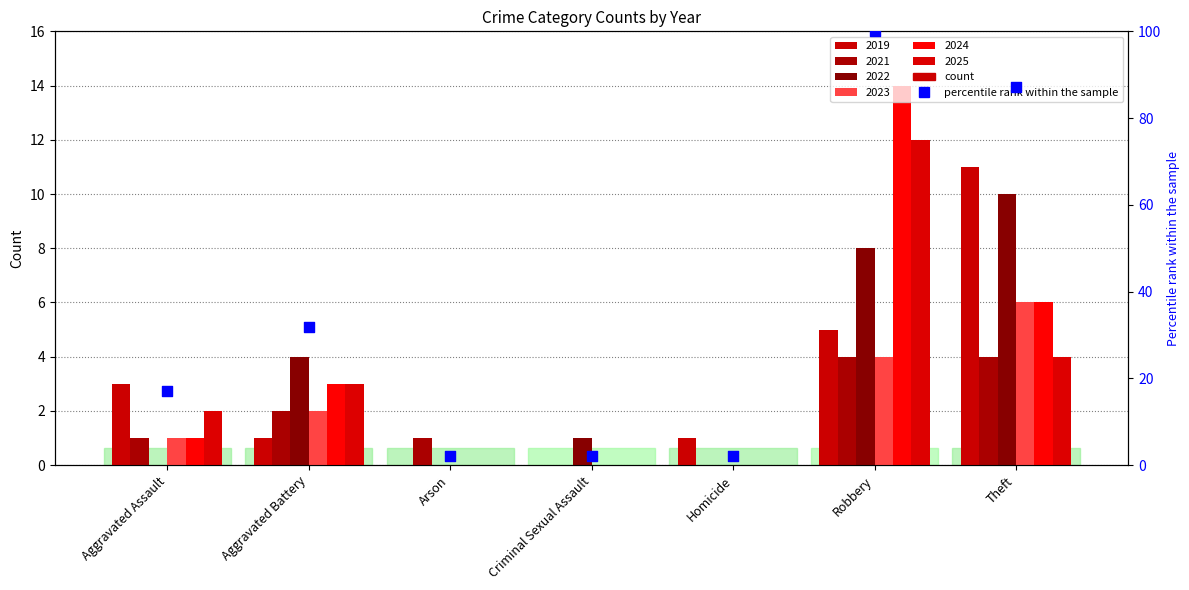

Between Arson and Theft, which is larger?

Theft